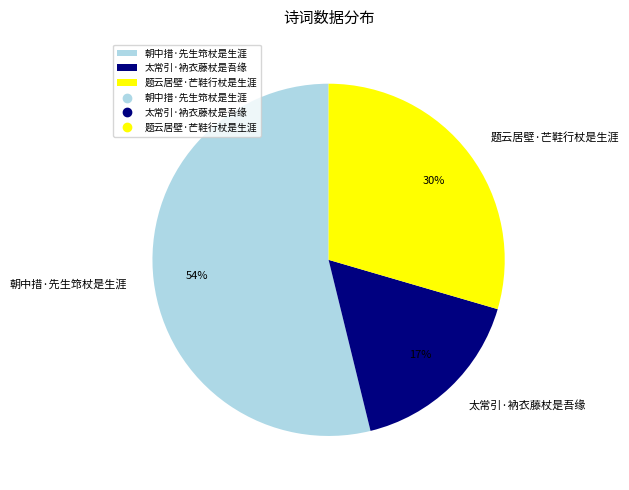

What is the largest slice in the pie chart?

朝中措·先生筇杖是生涯